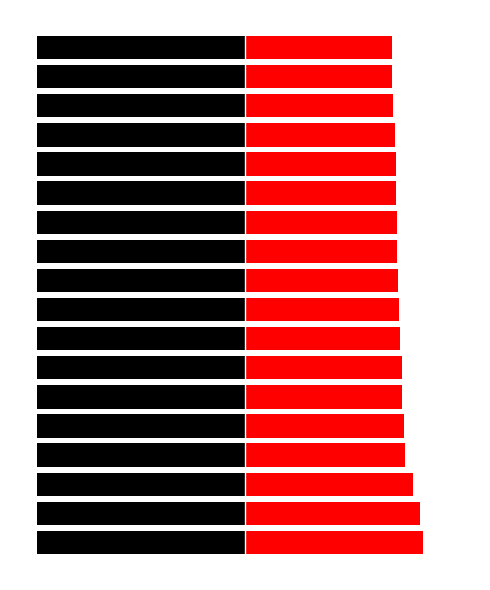

What is the maximum value shown in the chart?

1.2